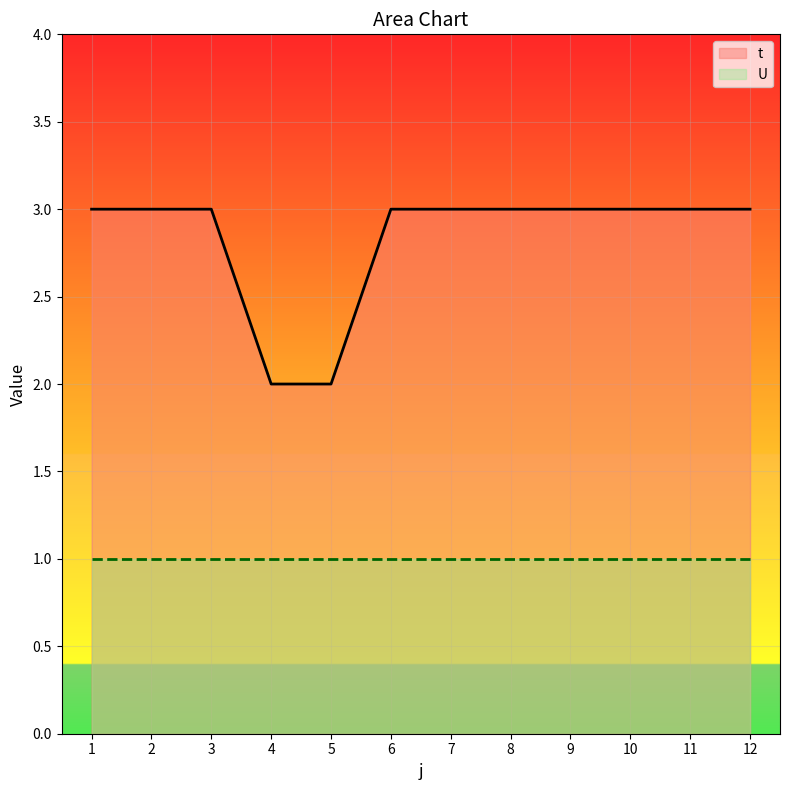

What is the difference between the highest and lowest values at 9?

2